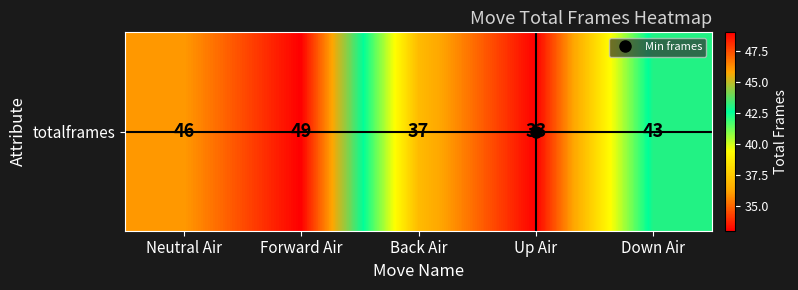

Between Up Air and Back Air, which is larger?

Back Air